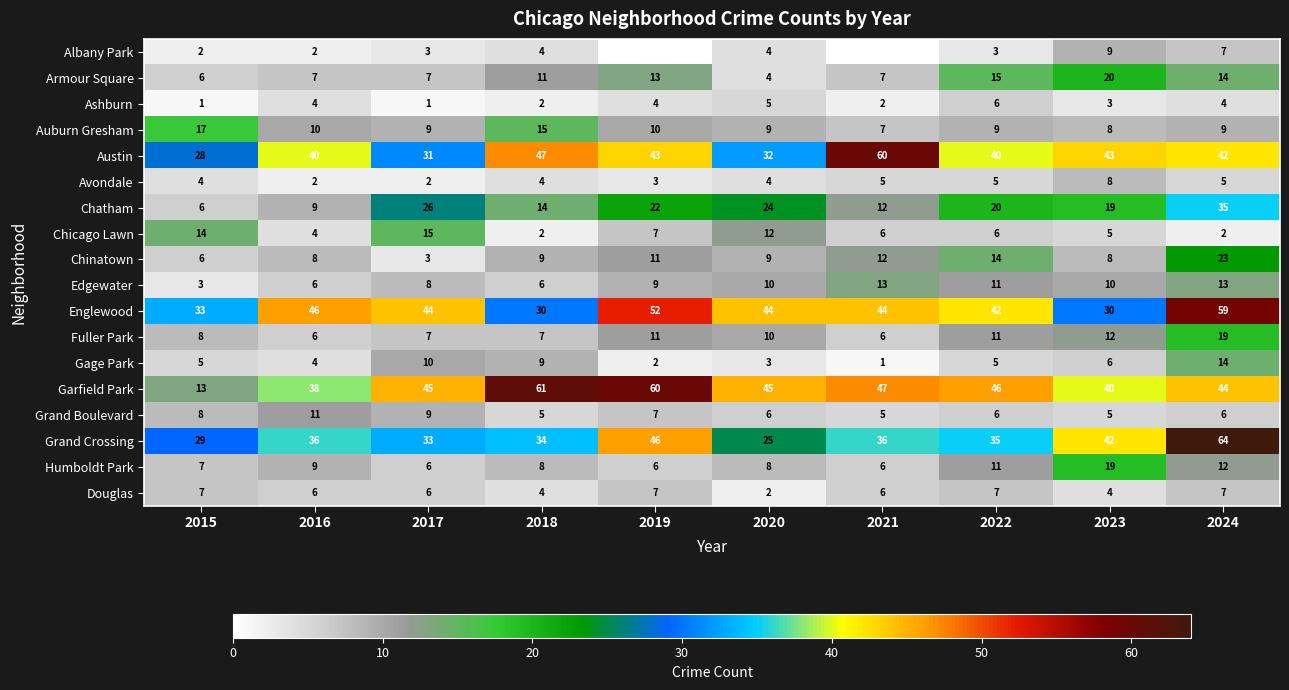

At which label does Grand Boulevard first exceed 6?

2015